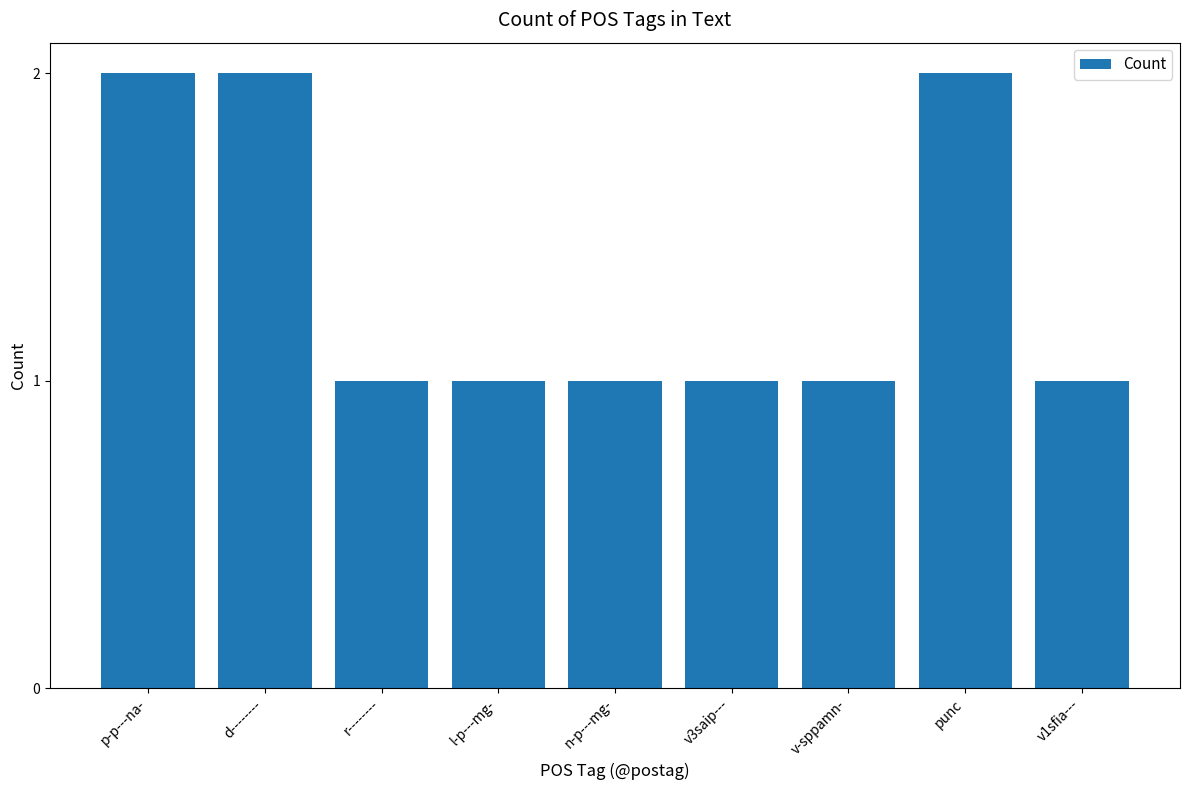

Reading left to right, transcribe all the data shown in this chart.

p-p---na-=2	d--------=2	r--------=1	l-p---mg-=1	n-p---mg-=1	v3saip---=1	v-sppamn-=1	punc=2	v1sfia---=1